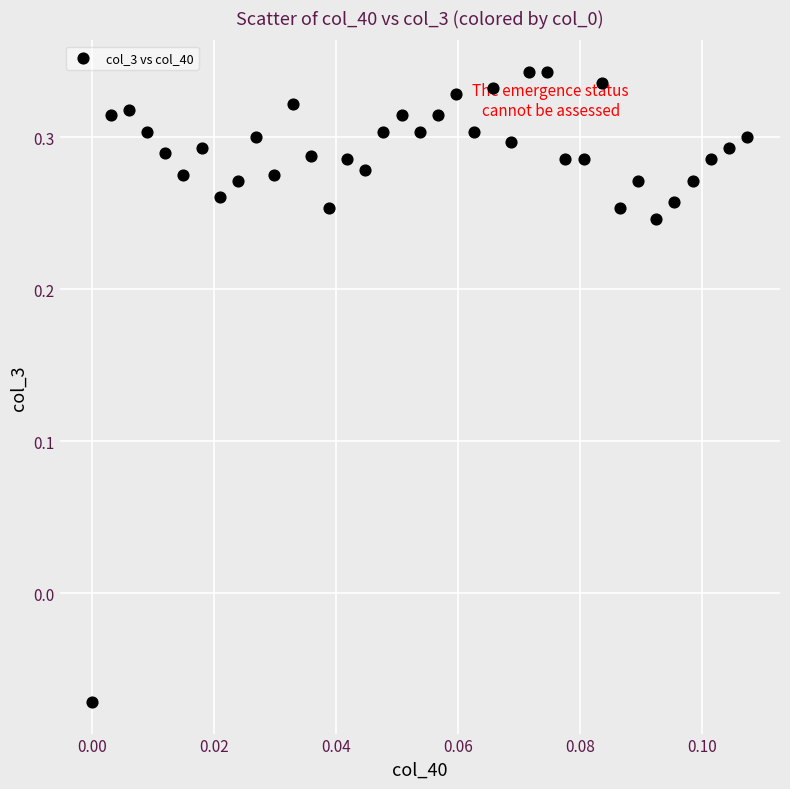

What is the range of Y values (max minus min)?

0.4